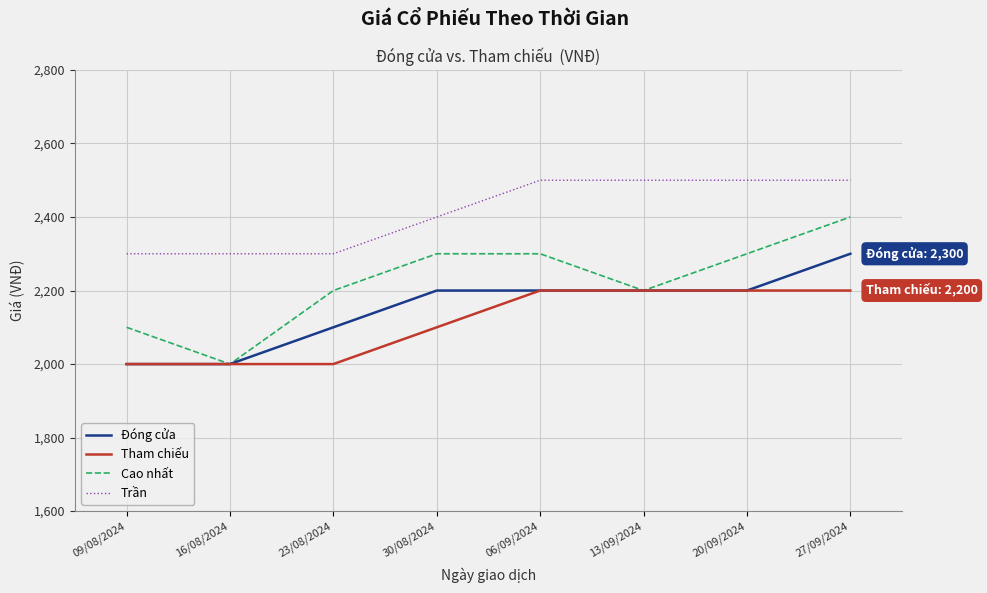

True or false: Trần and Cao nhất intersect in this chart.

False